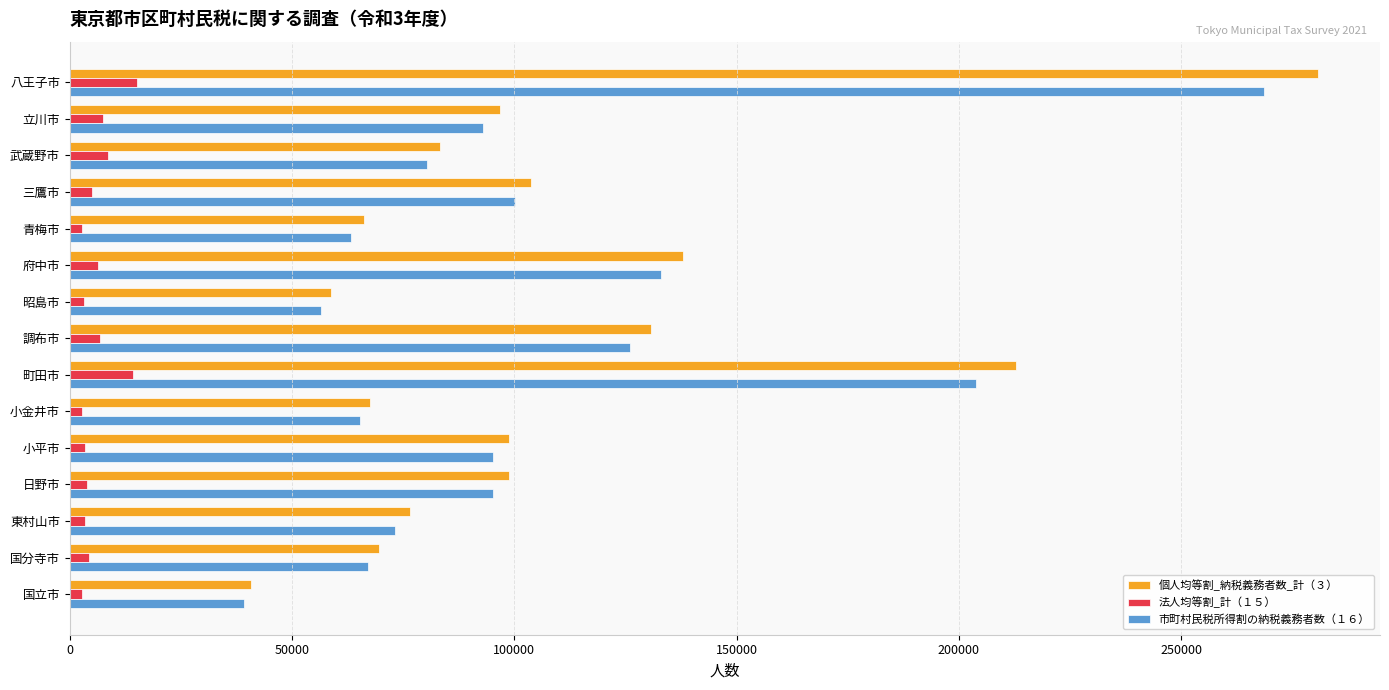

Which label corresponds to the largest value in the chart?

八王子市